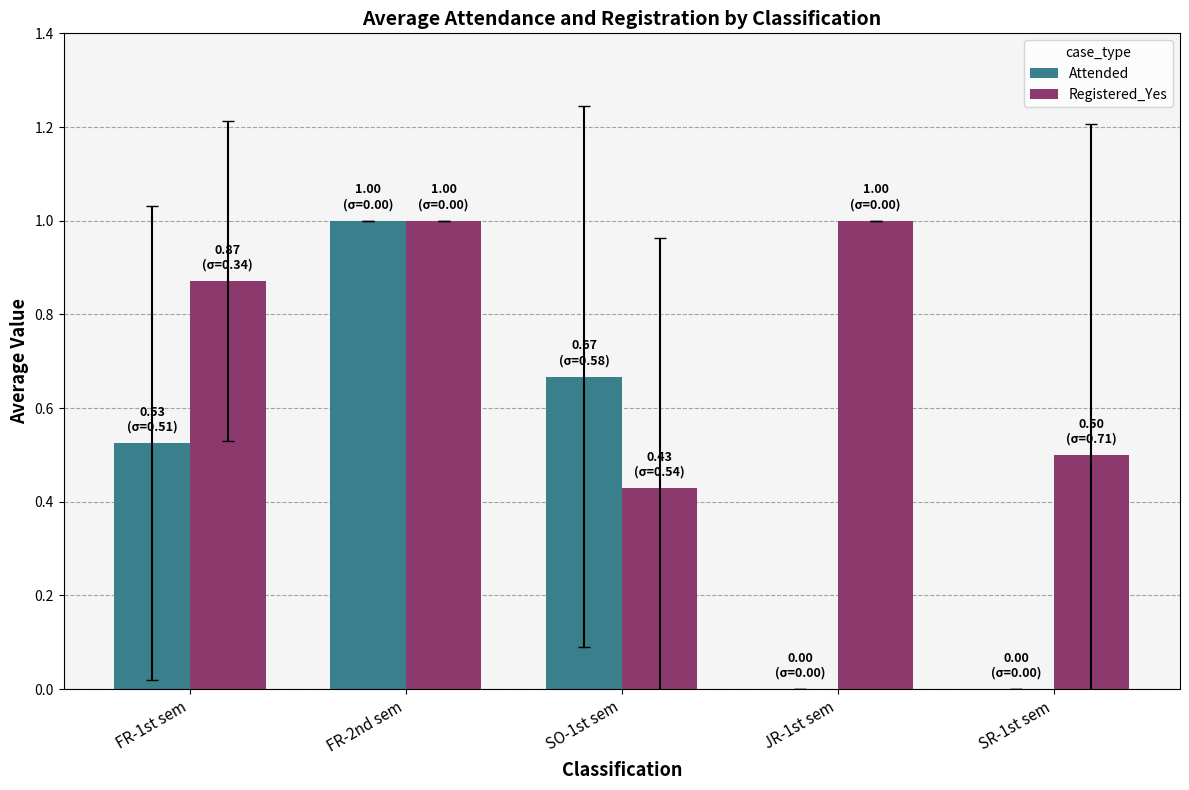

What is the sum of the Registered_Yes values at JR-1st sem and FR-1st sem?

1.9